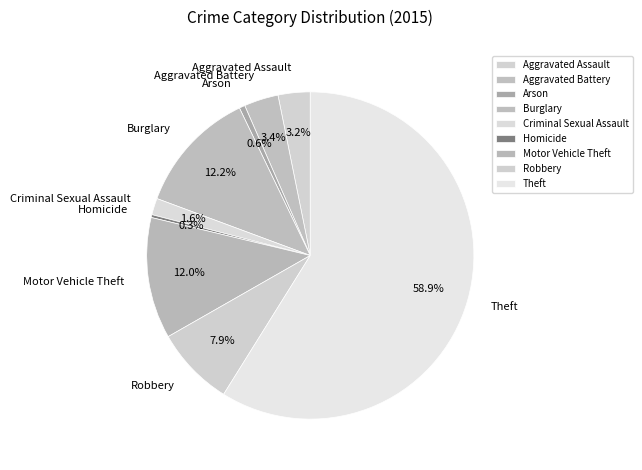

Is there a majority slice in this chart?

Yes